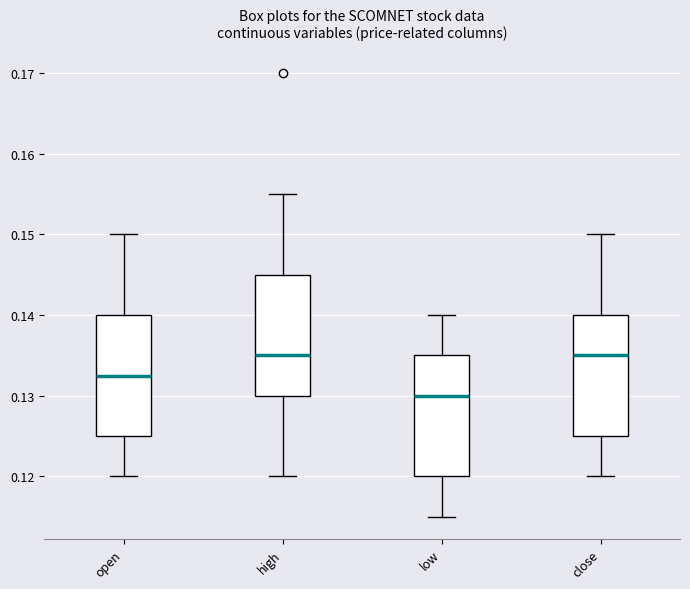

Reading left to right, transcribe this box plot: for each box, give where its median line is, the range the box spans, and where its two whiskers end, as read against the y-axis. The values are not printed on the chart, so give them approximately, as read against the axis.

open: median 0.133, box 0.125 to 0.140, whiskers 0.120 to 0.150
high: median 0.135, box 0.130 to 0.145, whiskers 0.120 to 0.155
low: median 0.130, box 0.120 to 0.135, whiskers 0.115 to 0.140
close: median 0.135, box 0.125 to 0.140, whiskers 0.120 to 0.150